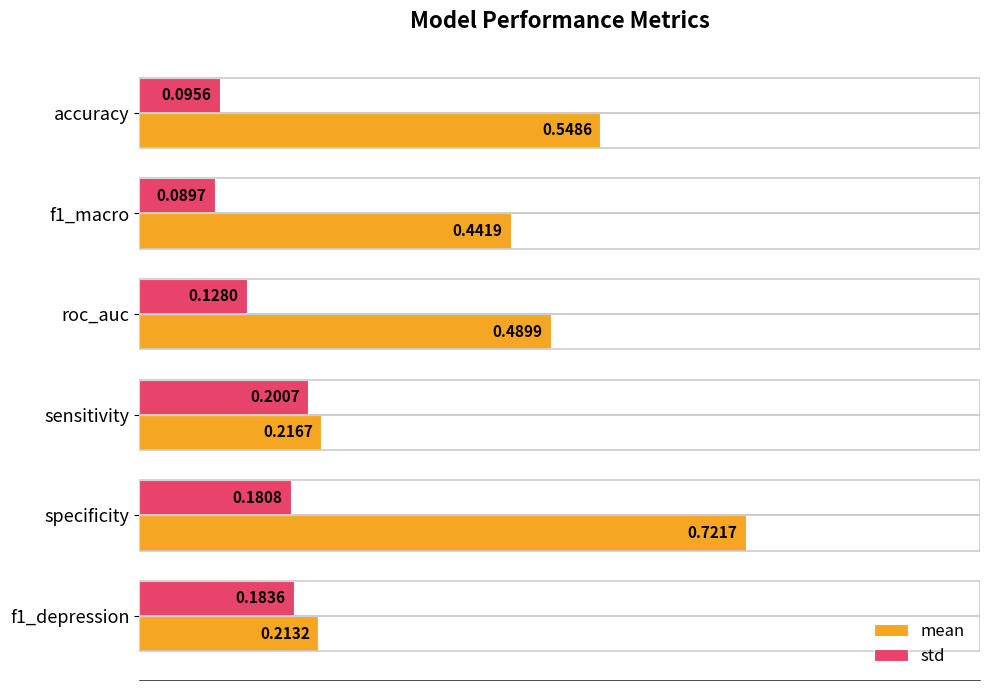

Is the value of mean at sensitivity greater than the value of std at accuracy?

Yes